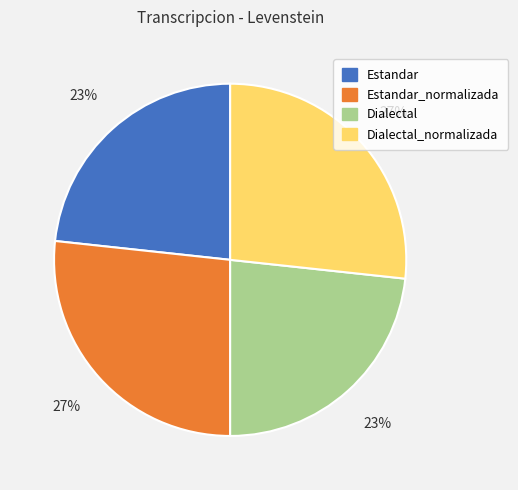

Is there any slice that represents more than half of the pie?

No